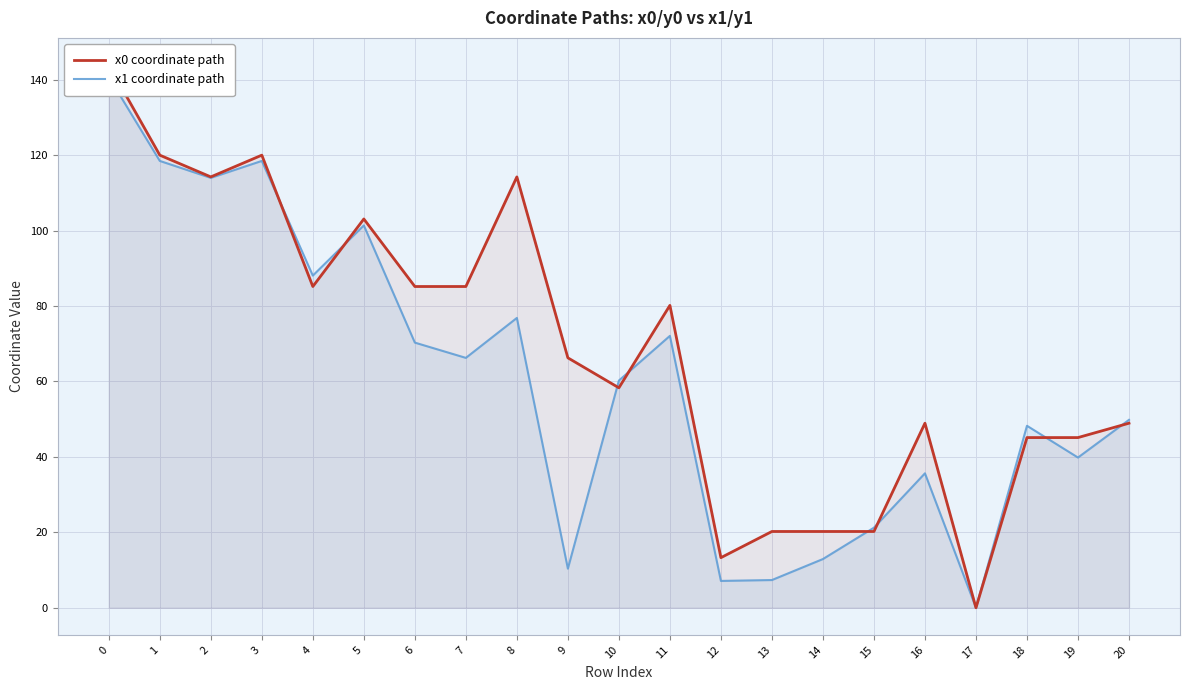

What are all the series names shown in the legend?

x0 coordinate path, x1 coordinate path